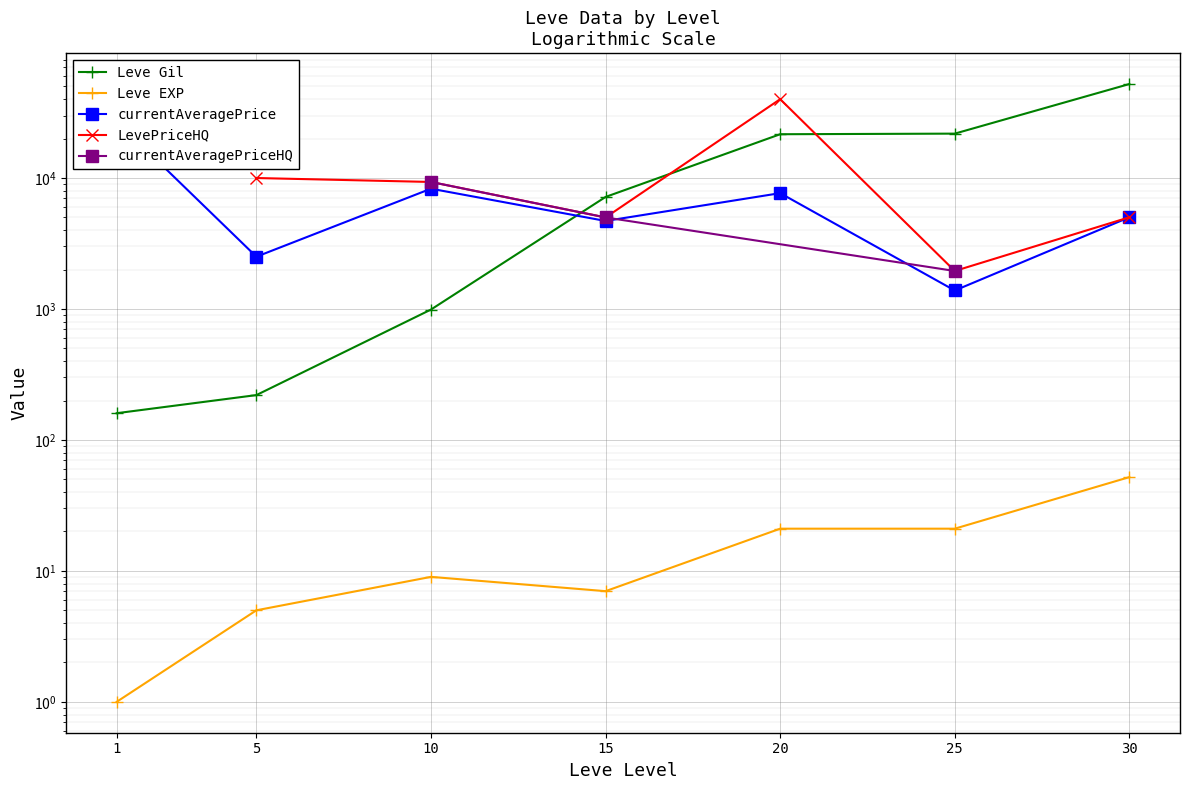

List the labels in order of Leve EXP value, largest first.

30, 20, 25, 10, 15, 5, 1